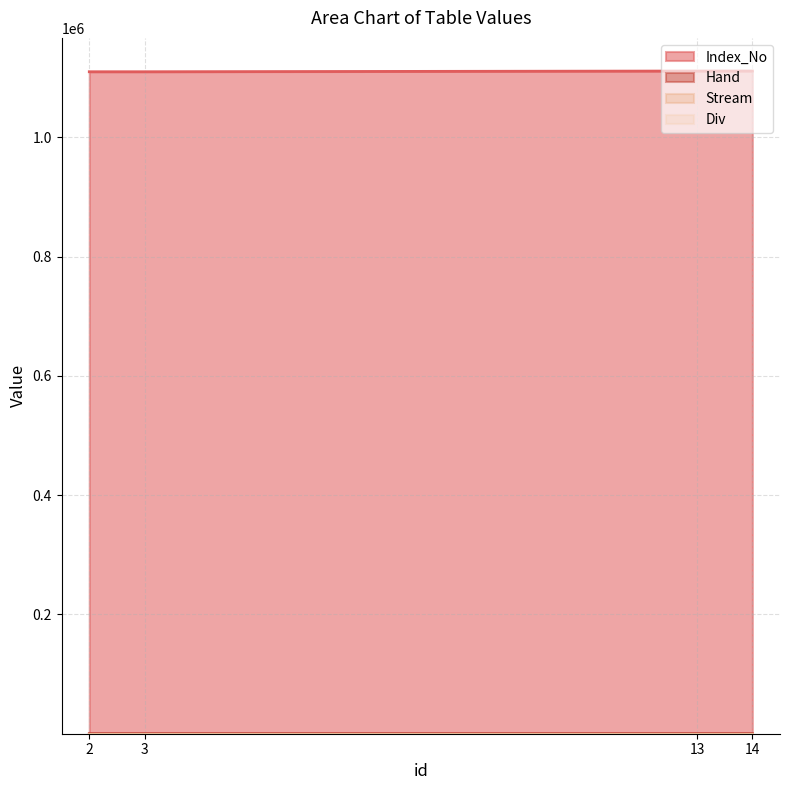

What is the difference between the Hand values at 3 and 14?

1